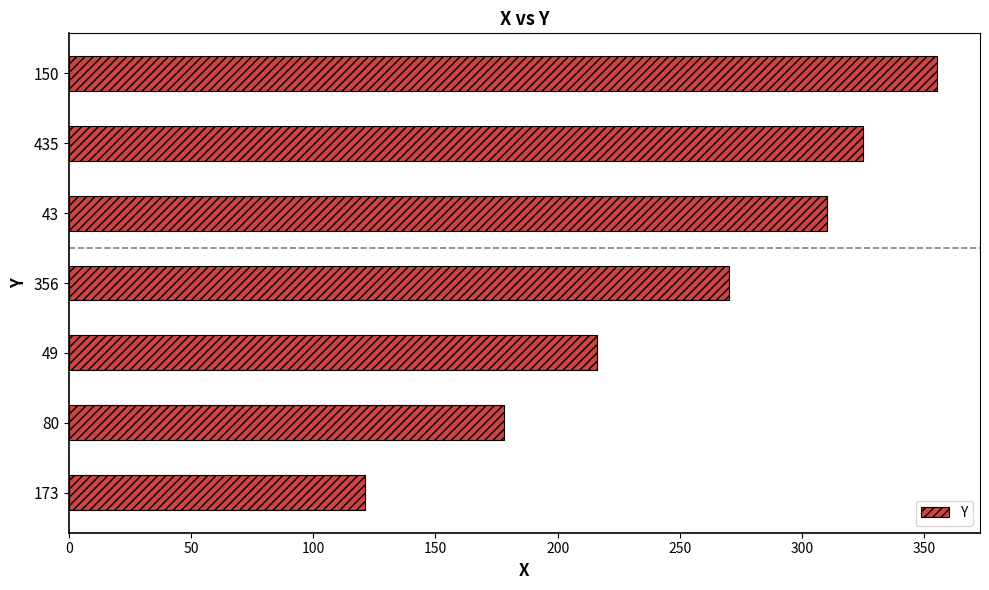

Which has a higher value, 173 or 150?

150